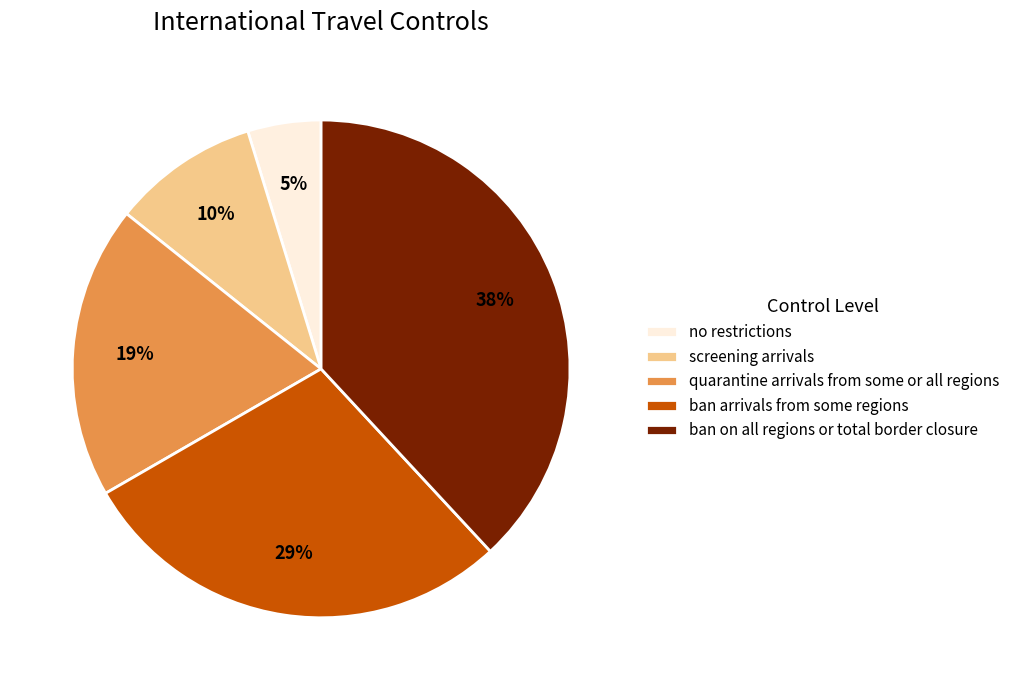

Which category has the biggest portion of the pie?

ban on all regions or total border closure